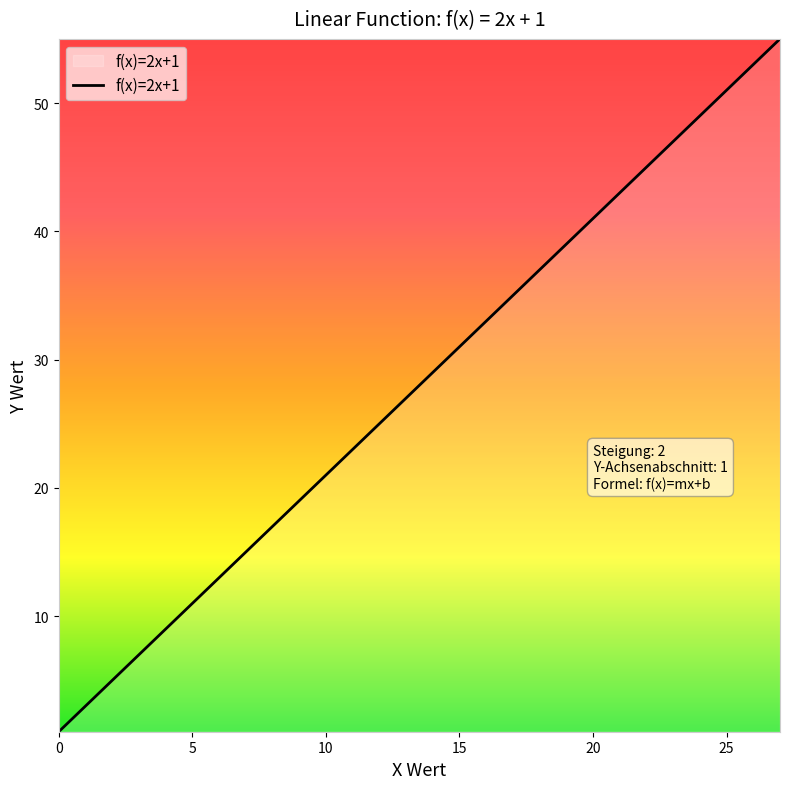

What is the maximum value shown in the chart?

55